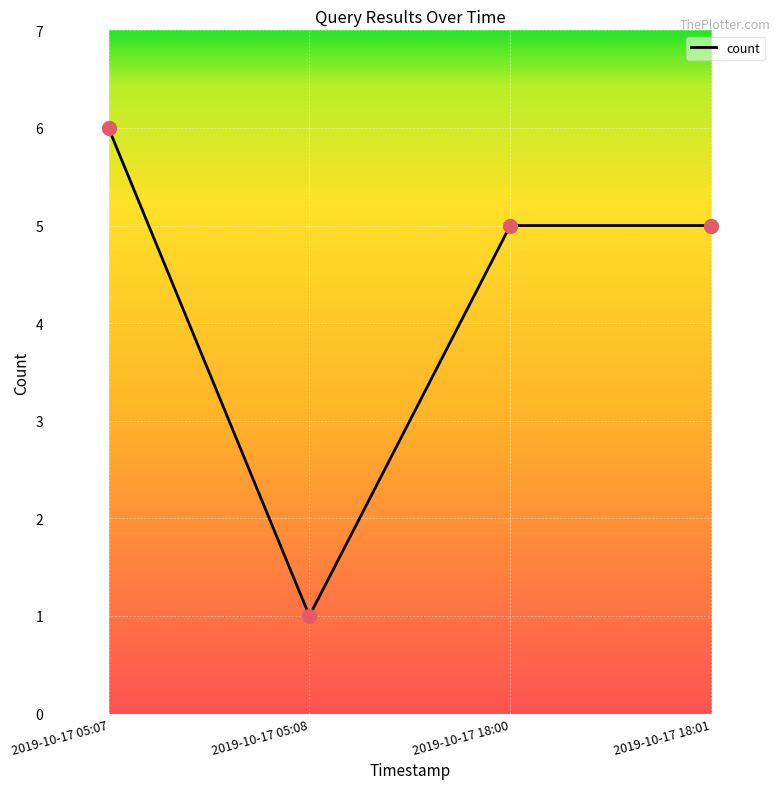

What is the ratio of the value at 2019-10-17 05:07 to the value at 2019-10-17 05:08?

6.0